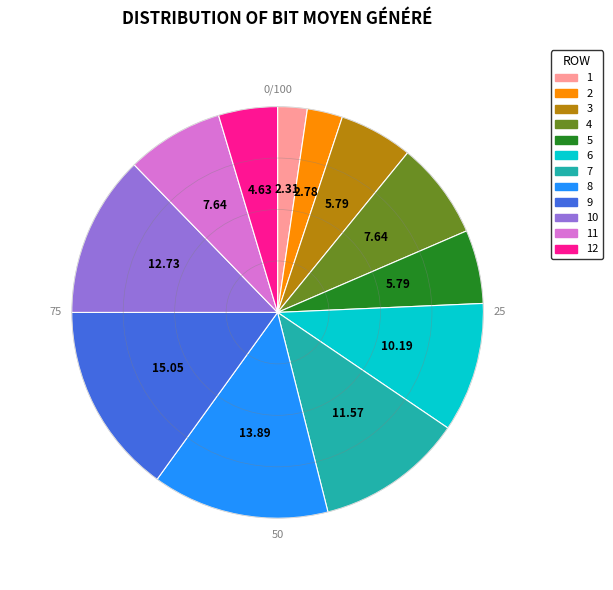

Does any single category account for the majority?

No